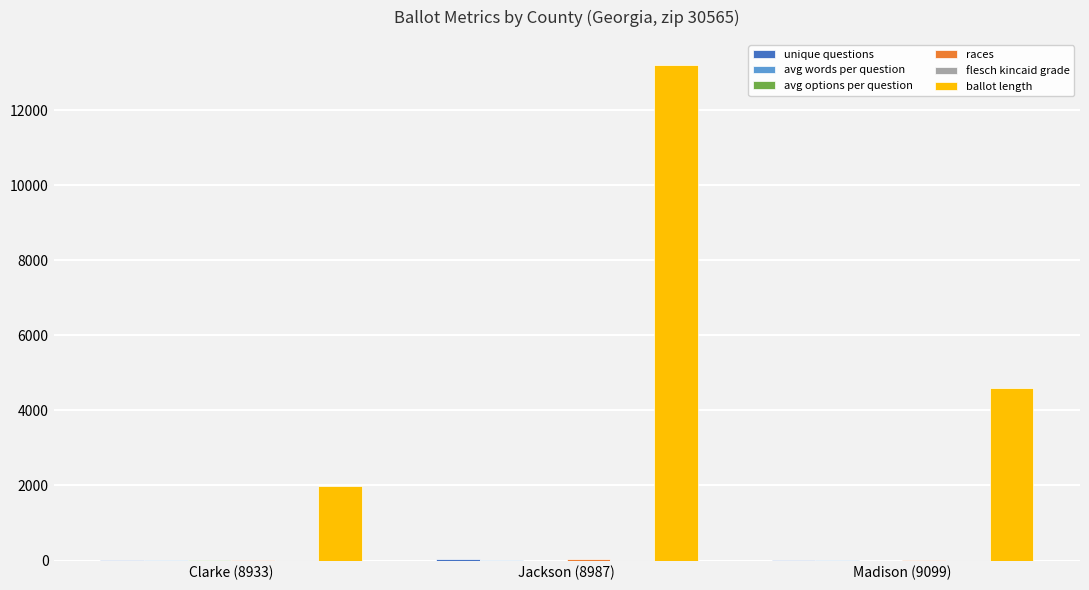

Which series has the largest total across all categories?

ballot length